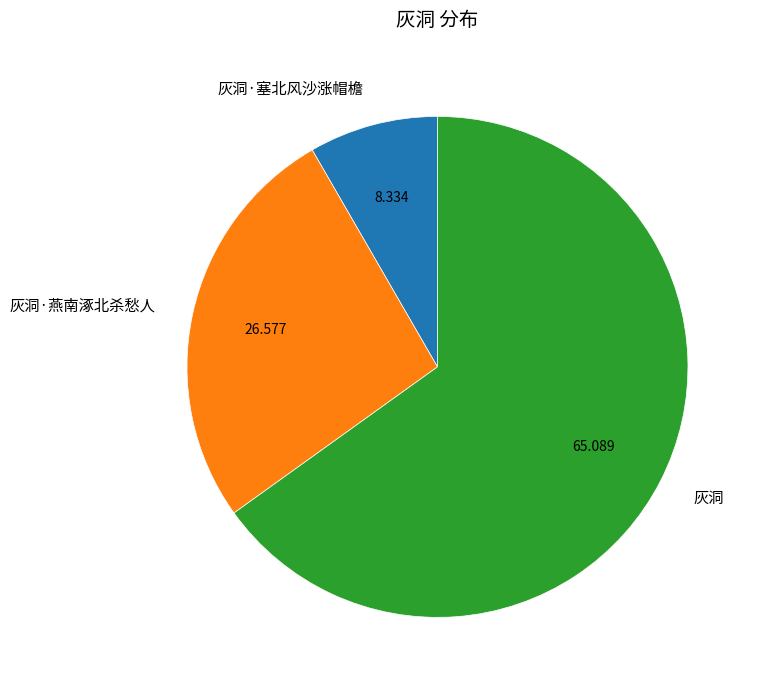

Rank the categories by value from highest to lowest.

灰洞, 灰洞·燕南涿北杀愁人, 灰洞·塞北风沙涨帽檐